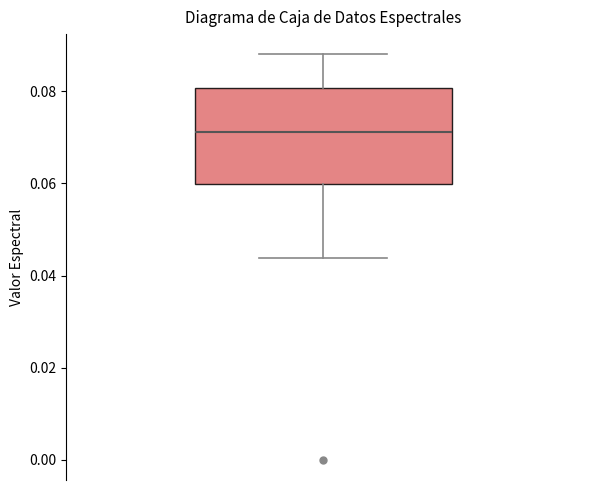

Read this box plot against the y-axis: the position of the median line, the range covered by the box, and the ends of both whiskers. The values are not printed on the chart, so give them approximately, as read against the axis.

median 0.072, box 0.060 to 0.080, whiskers 0.044 to 0.088